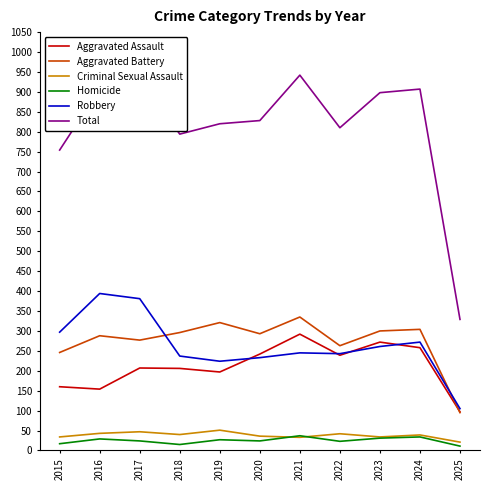

In Criminal Sexual Assault, how many points are higher than both neighbors (excluding endpoints)?

4